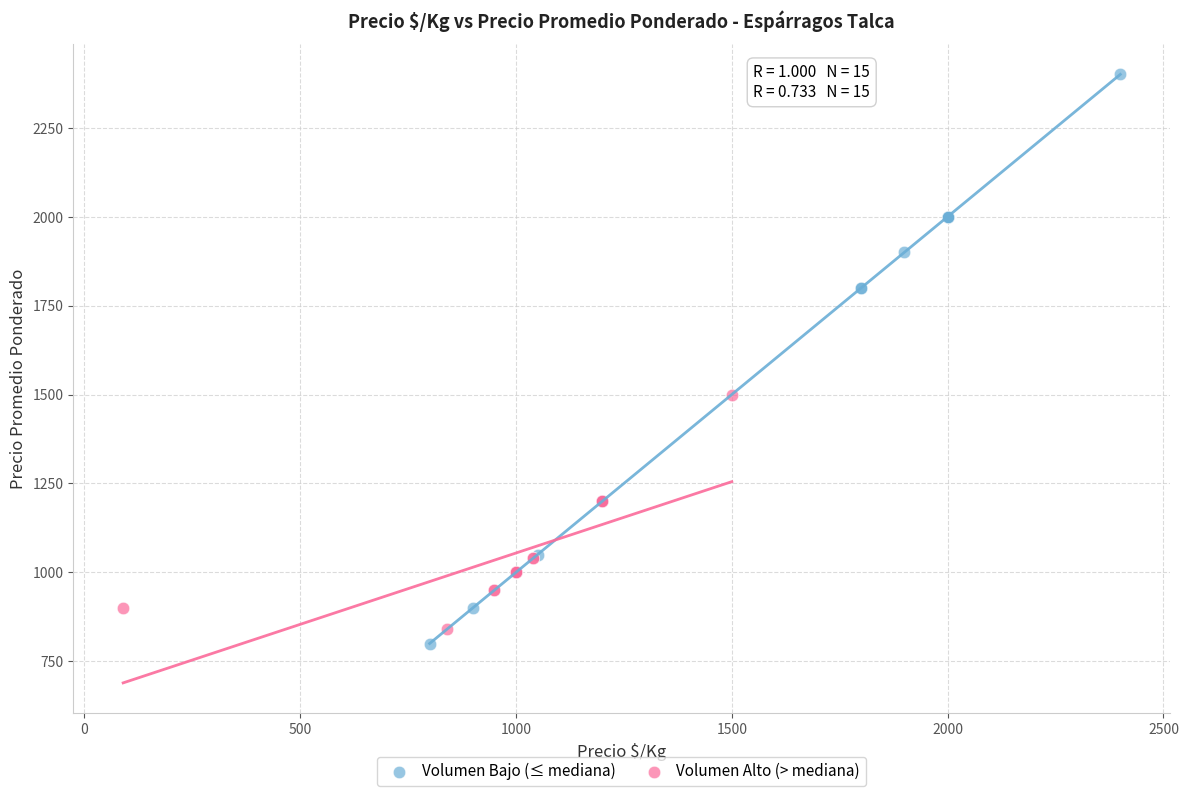

Which series has the widest spread of Y values?

Volumen Bajo (≤ mediana)